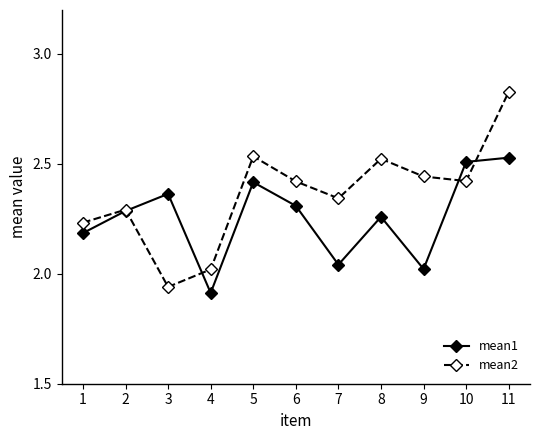

Which series has the largest range (max minus min)?

mean2